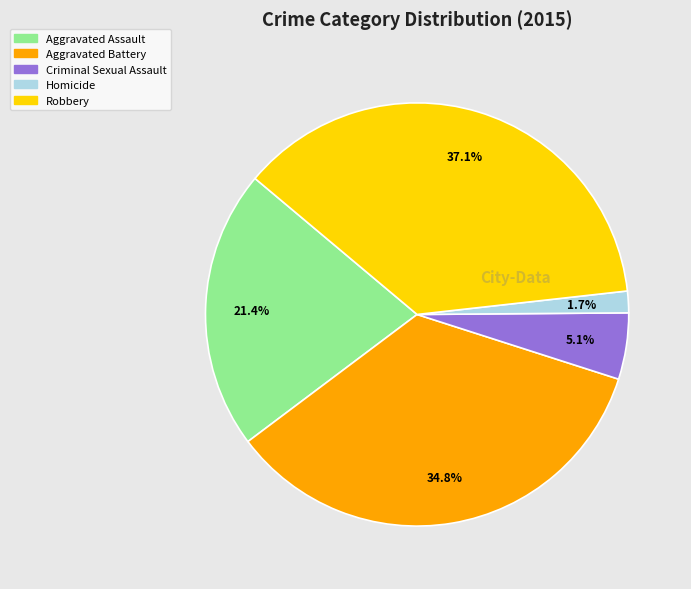

What portion of the pie excludes Homicide?

98.3%